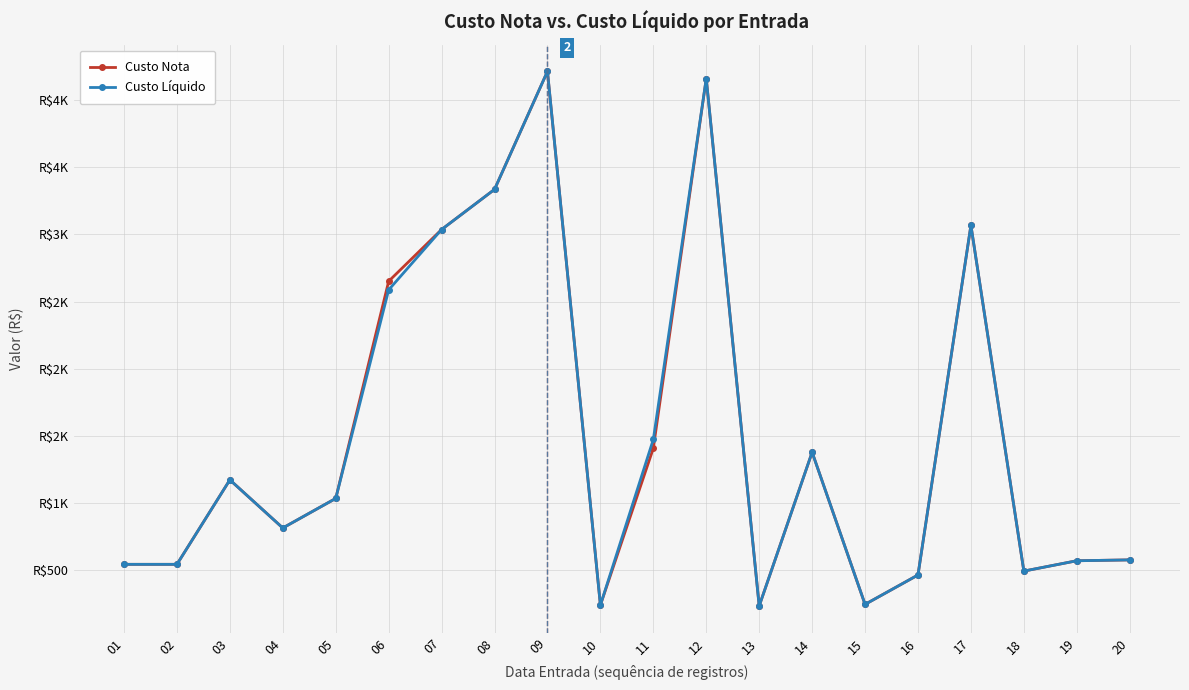

True or false: Custo Nota has a value of 1030.0 at 09.

False